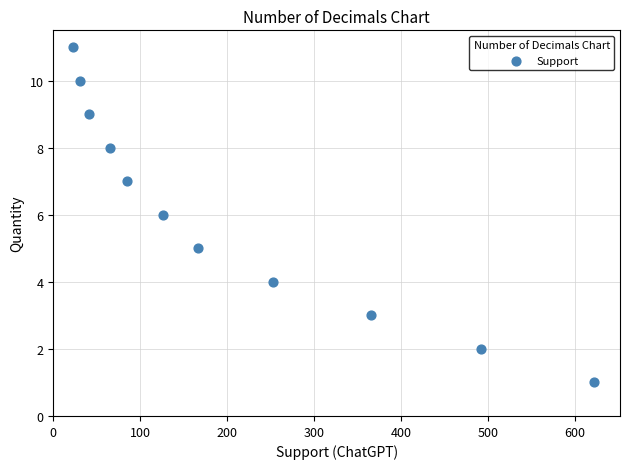

What is the average X value?

206